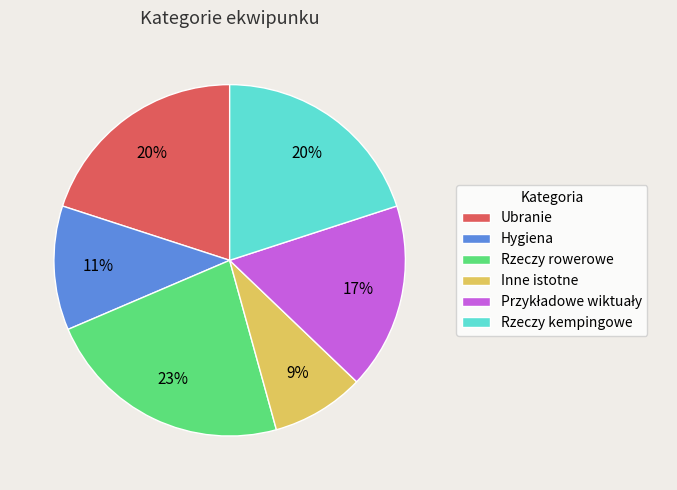

Is it true that Rzeczy rowerowe is 23% of the pie?

True